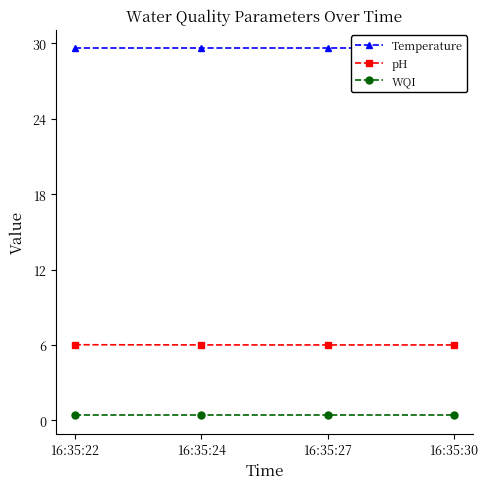

What is the value of the pH point at the 3rd from the left?

6.0